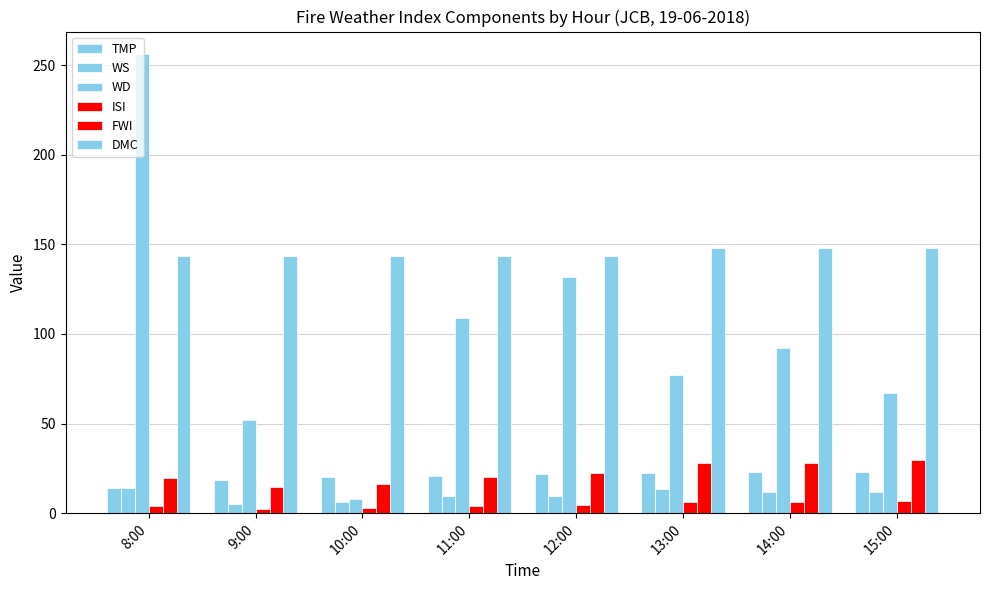

Are the bars grouped side by side (vs. stacked)?

Yes